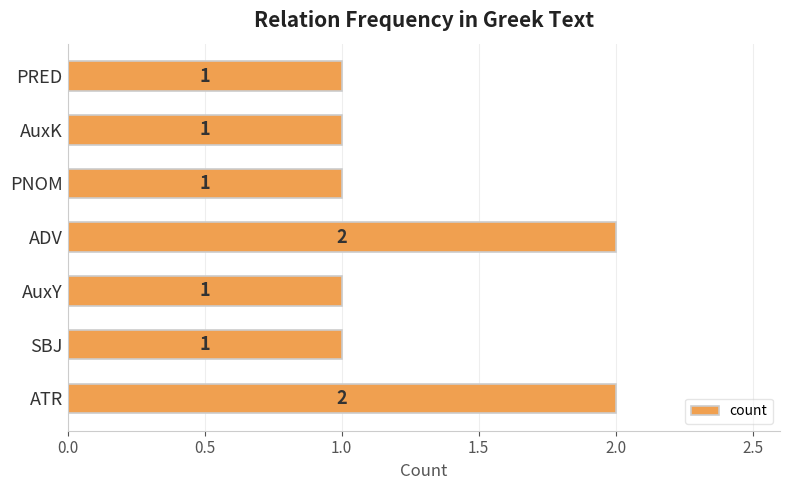

True or false: the data shows 2 at ADV.

True